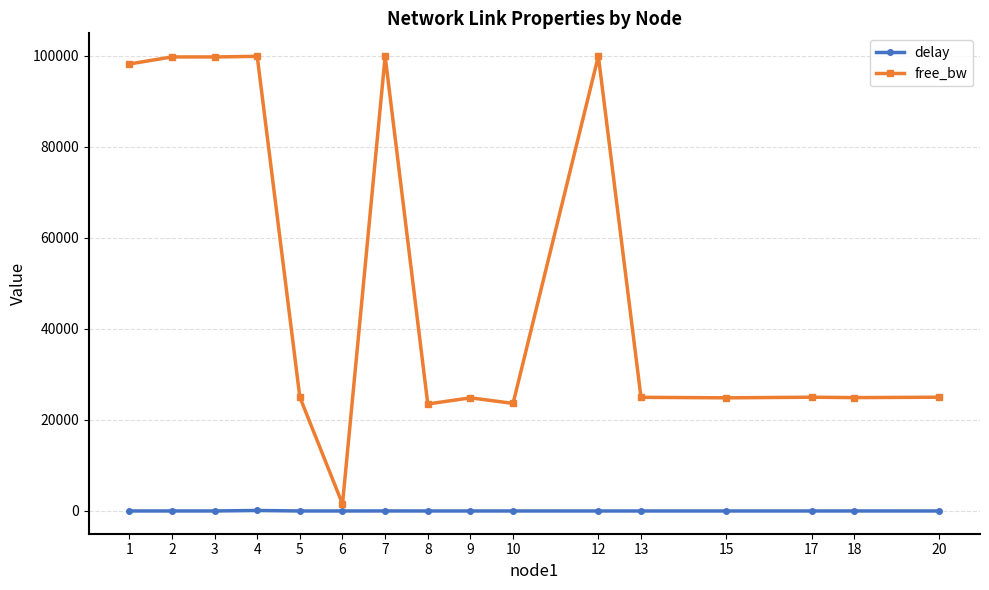

What is the maximum value shown in the chart?

99961.7